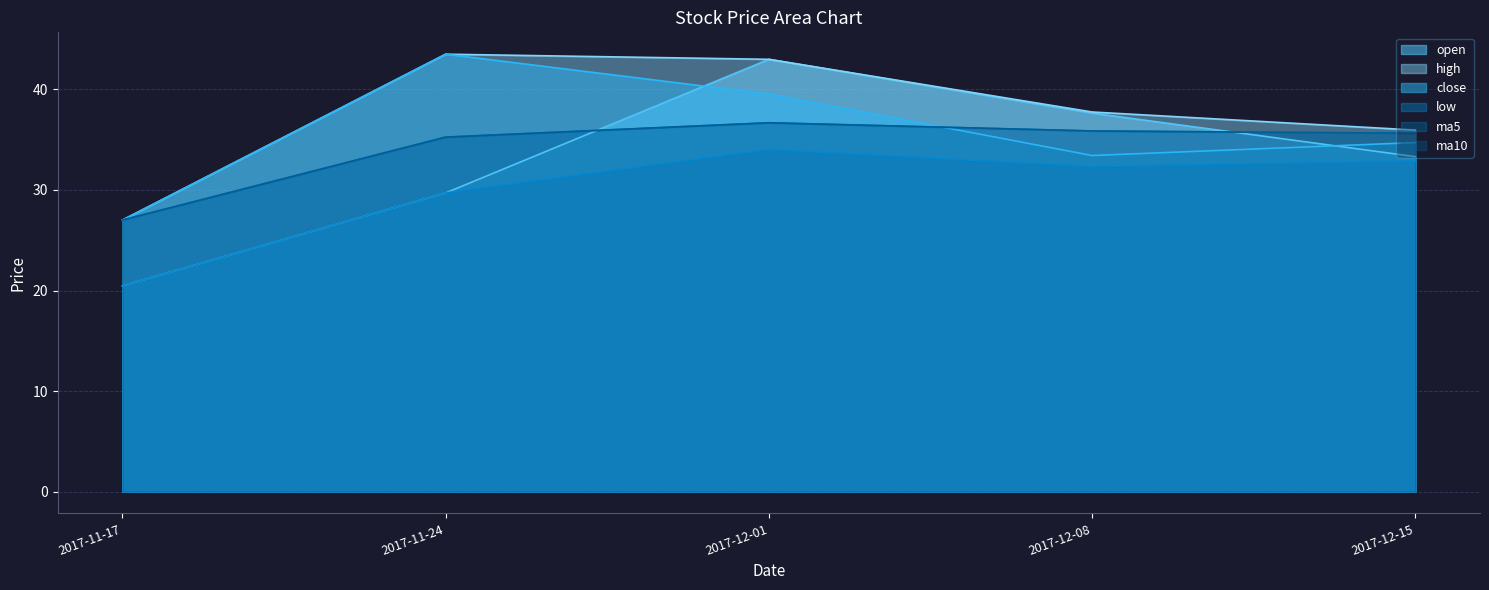

What is the difference between the maximum and minimum values in the close series?

16.5